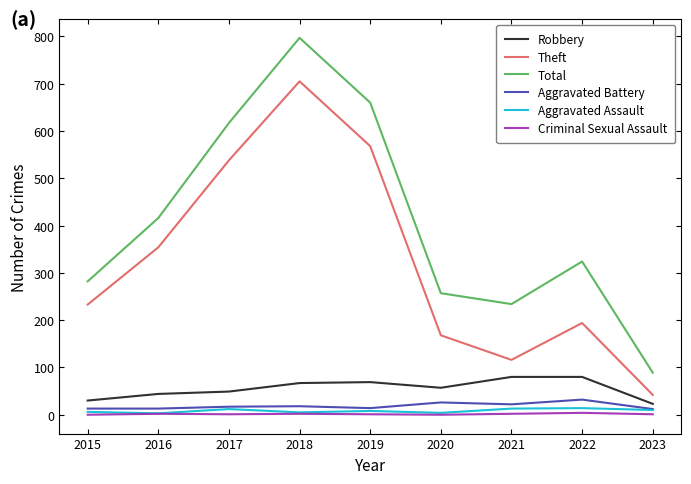

What is the difference between the maximum and minimum values in the Theft series?

663